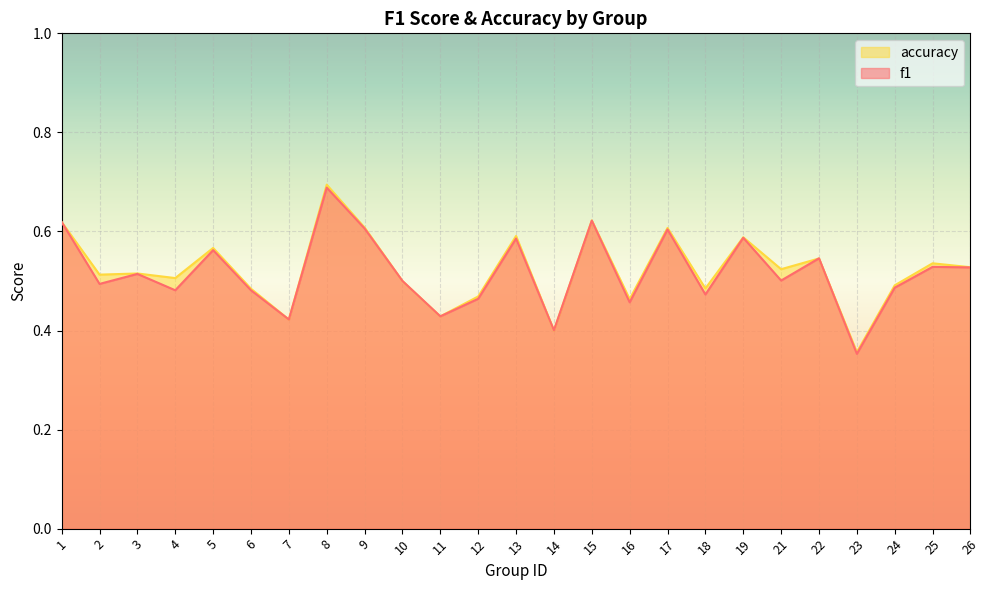

Which series has the largest total across all categories?

accuracy